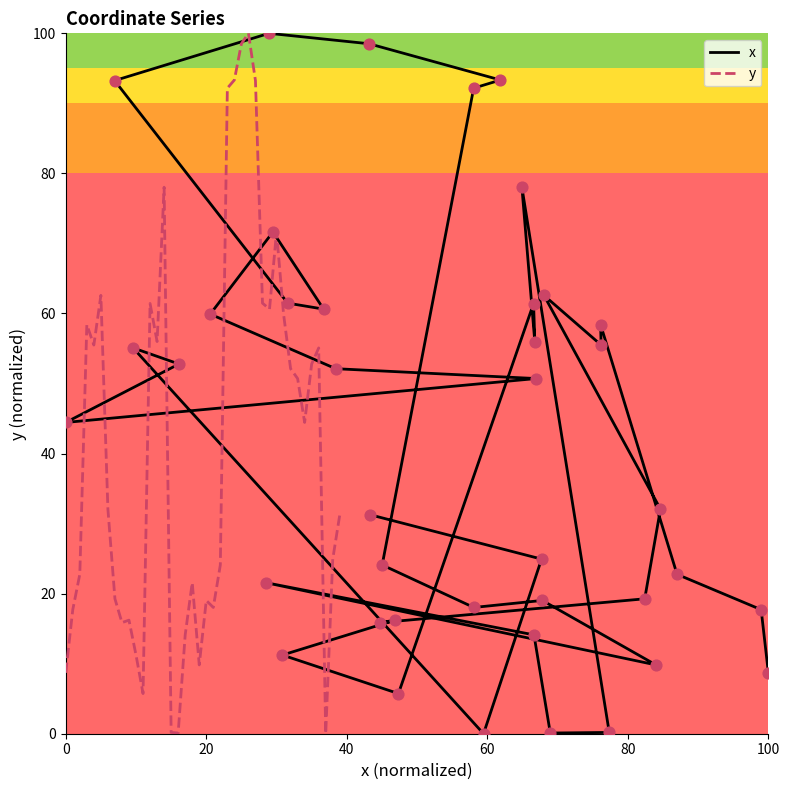

What are all the series names shown in the legend?

x, y